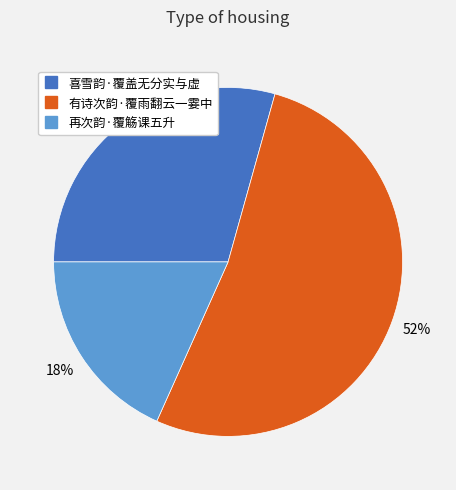

Count the number of slices in the pie.

3